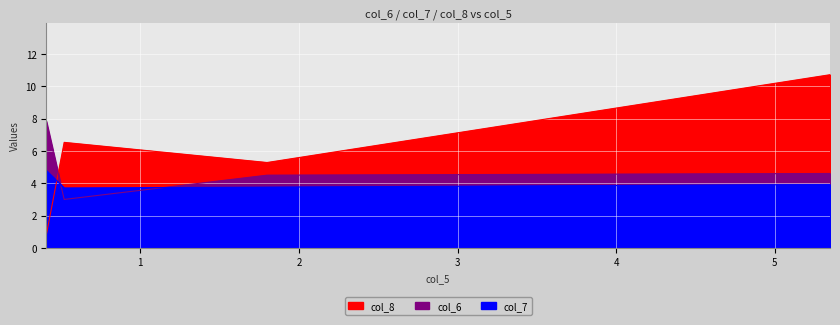

How many values in the col_8 series exceed 6?

2